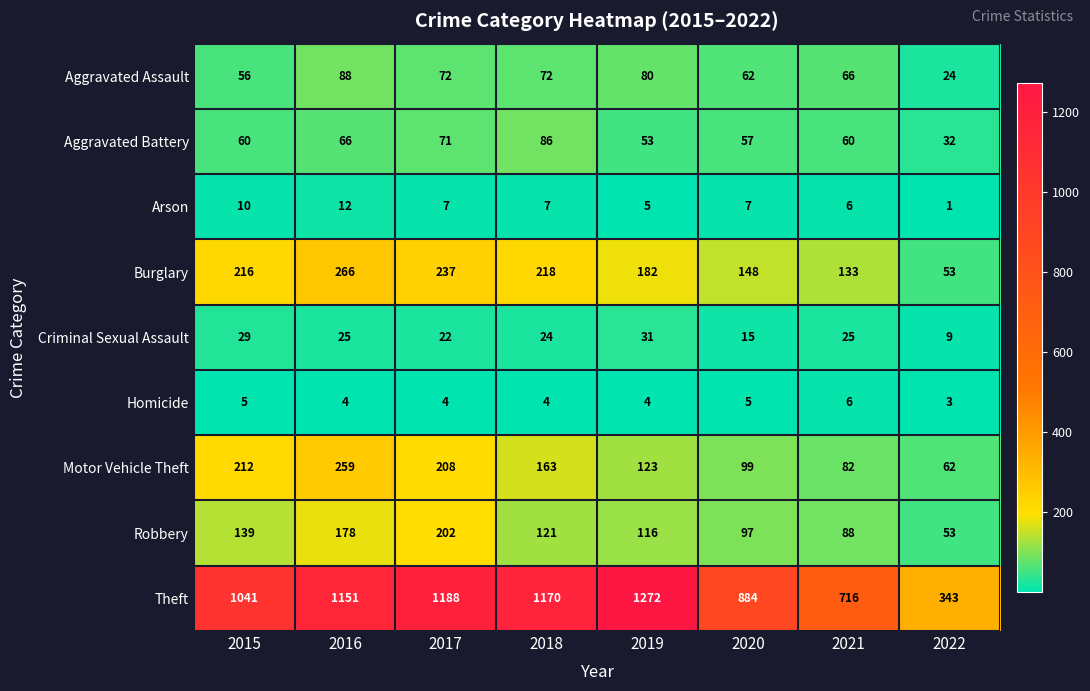

At which label does Robbery reach its minimum?

2022